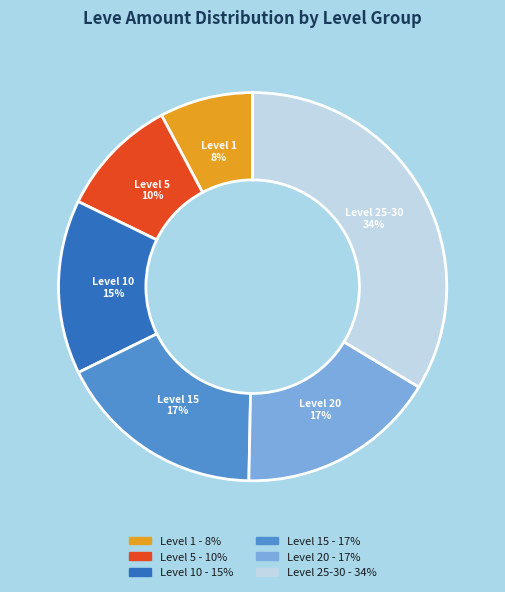

Is there any slice that represents more than half of the pie?

No